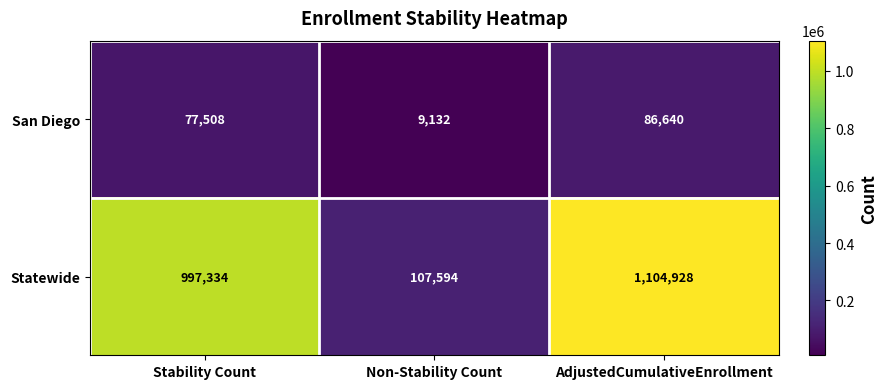

Between Stability Count and Non-Stability Count, which series saw the biggest shift?

Statewide